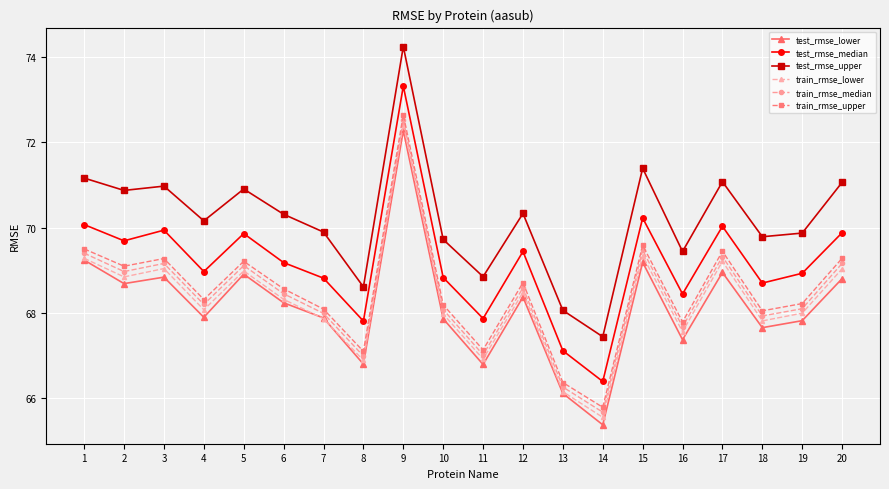

In train_rmse_lower, how many points are lower than both neighbors (excluding endpoints)?

7